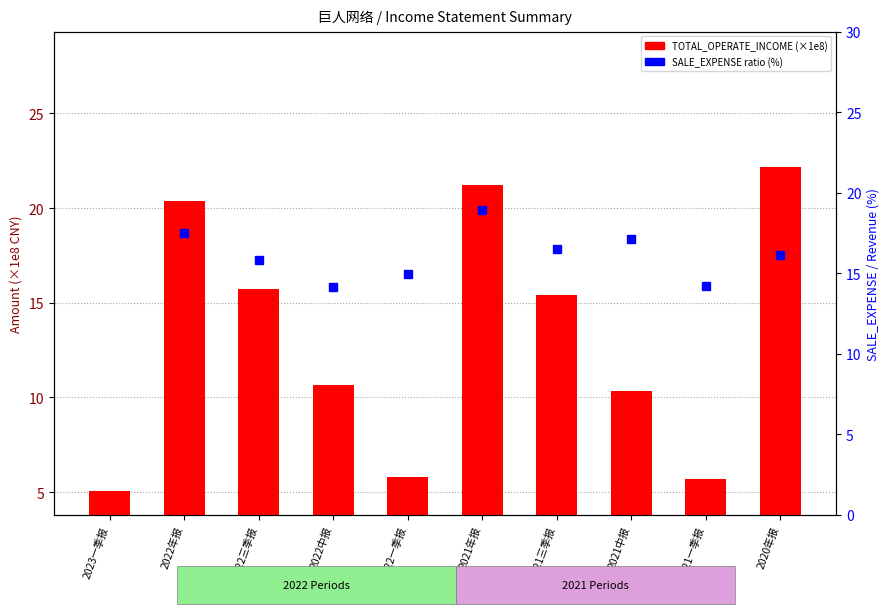

Reading left to right, extract all data points from this chart.

TOTAL_OPERATE_INCOME: 2023一季报=5.1	2022年报=20.4	2022三季报=15.7	2022中报=10.6	2022一季报=5.8	2021年报=21.2	2021三季报=15.4	2021中报=10.4	2021一季报=5.7	2020年报=22.2
SALE_EXPENSE ratio (%): 2023一季报=38.7	2022年报=17.5	2022三季报=15.8	2022中报=14.1	2022一季报=14.9	2021年报=18.9	2021三季报=16.5	2021中报=17.1	2021一季报=14.2	2020年报=16.1